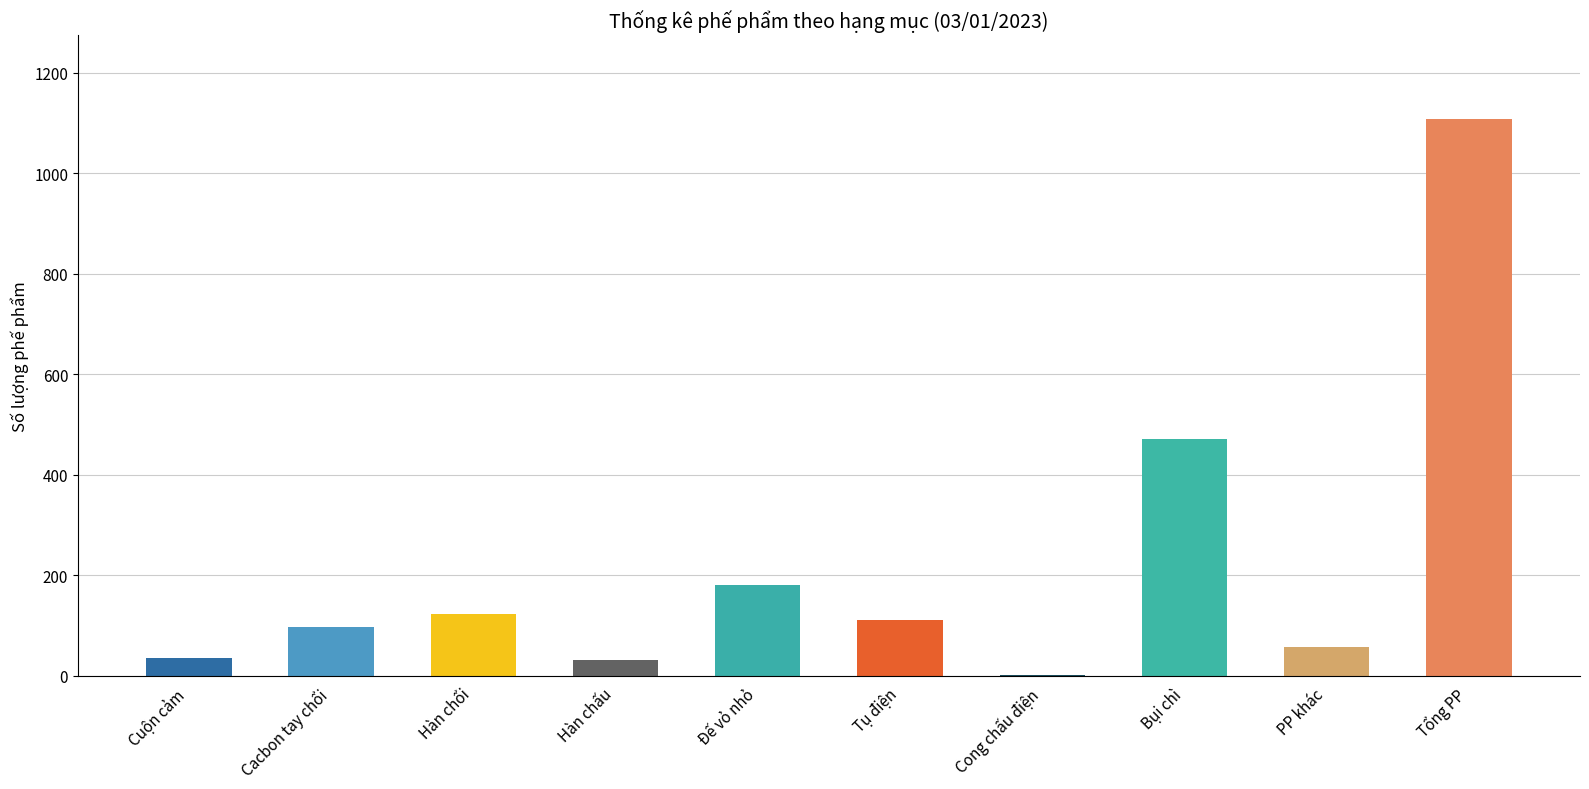

What is the change in value from Bụi chì to Tổng PP?

+637